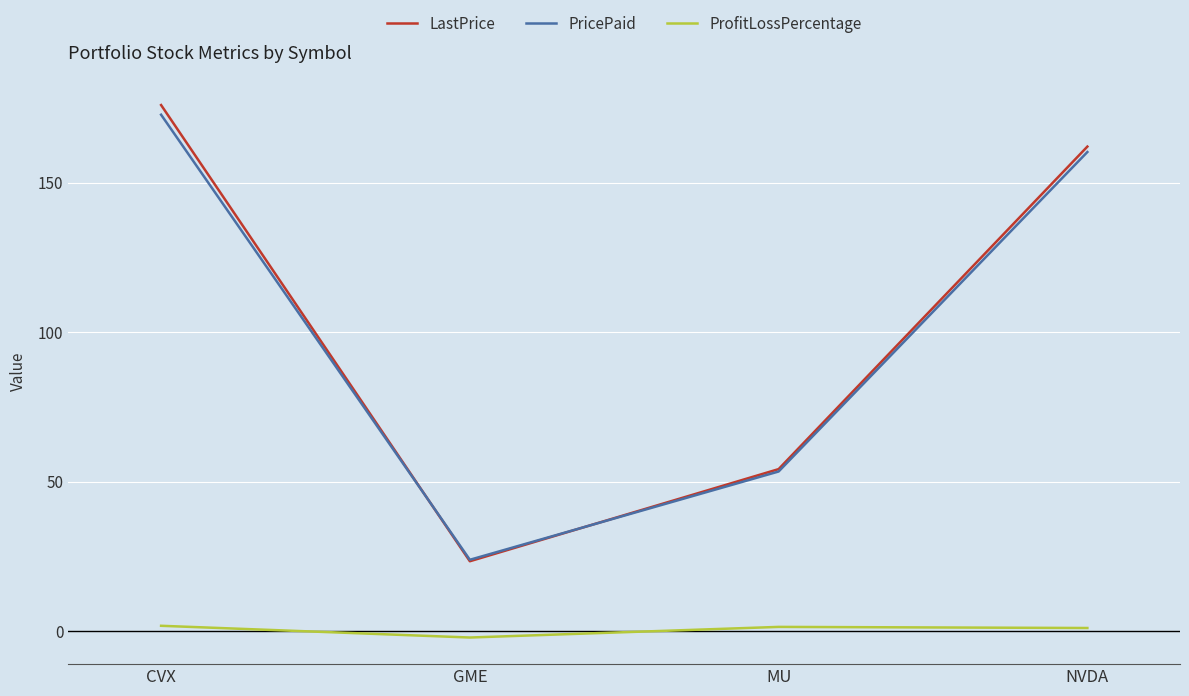

Which series has the widest spread of values?

LastPrice